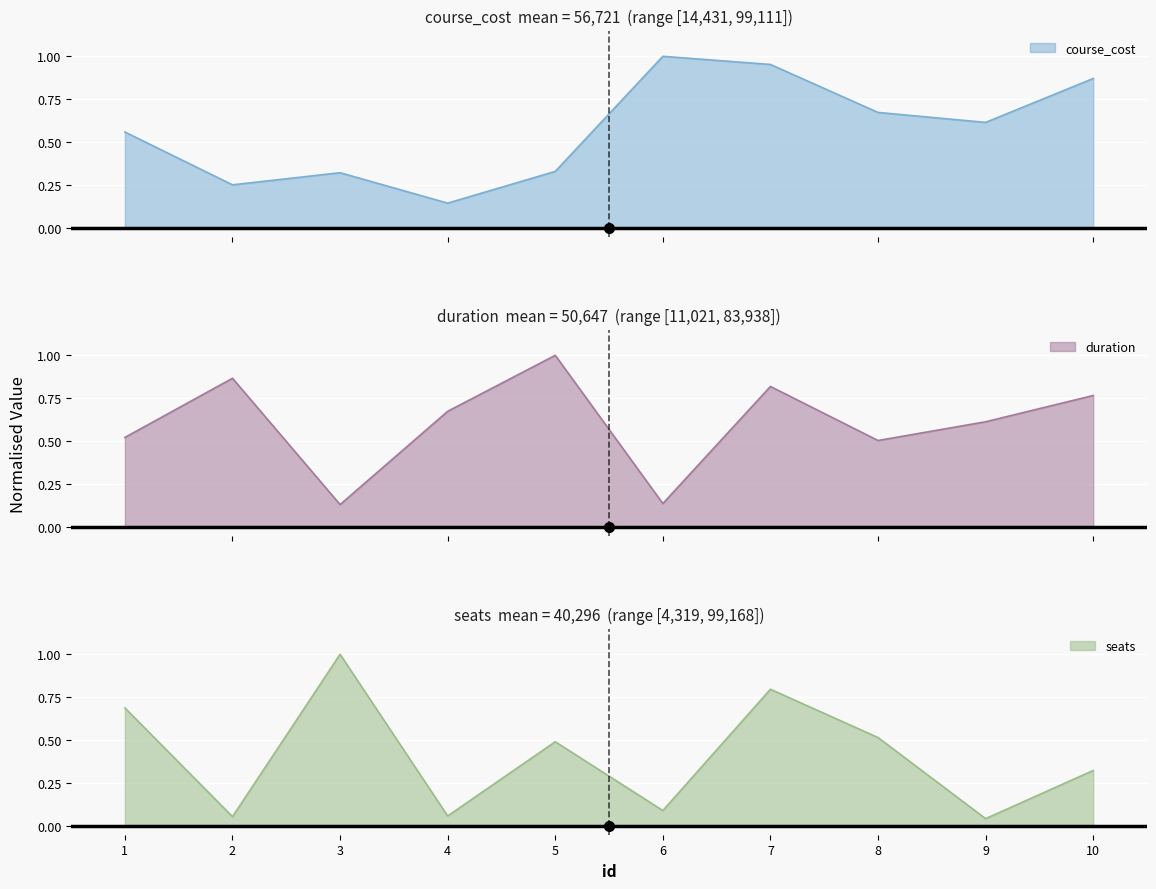

What is the difference between the maximum and minimum values in the duration series?

0.9